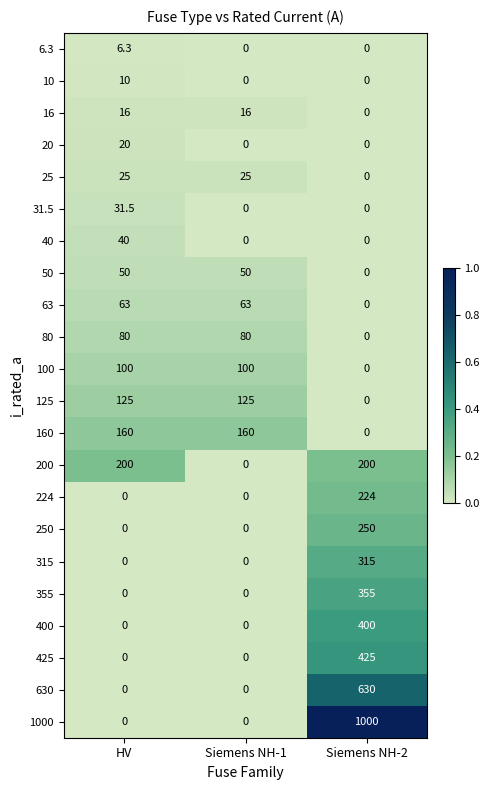

Is it true that 10 equals 6.9 at Siemens NH-1?

False